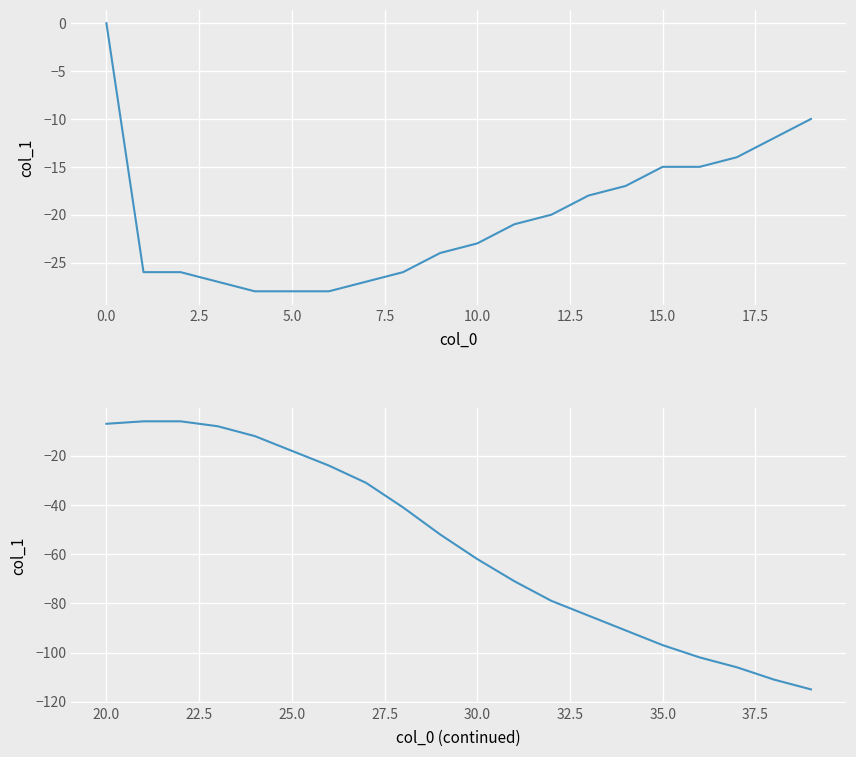

At how many categories does at least one series exceed -71?

20